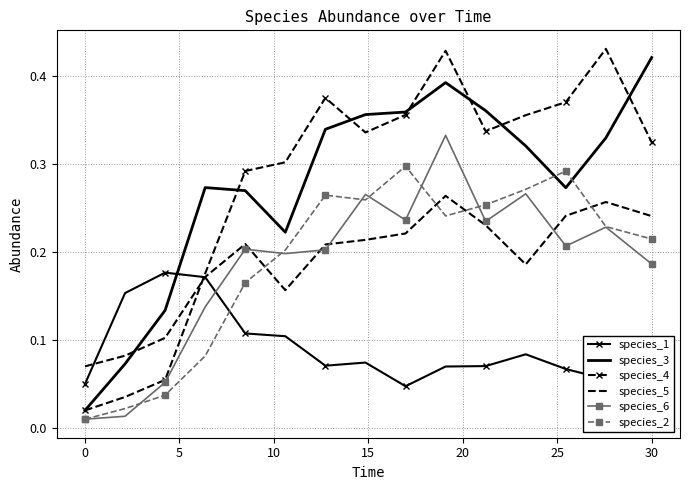

How many species_5 values are between 0 and 1?

15